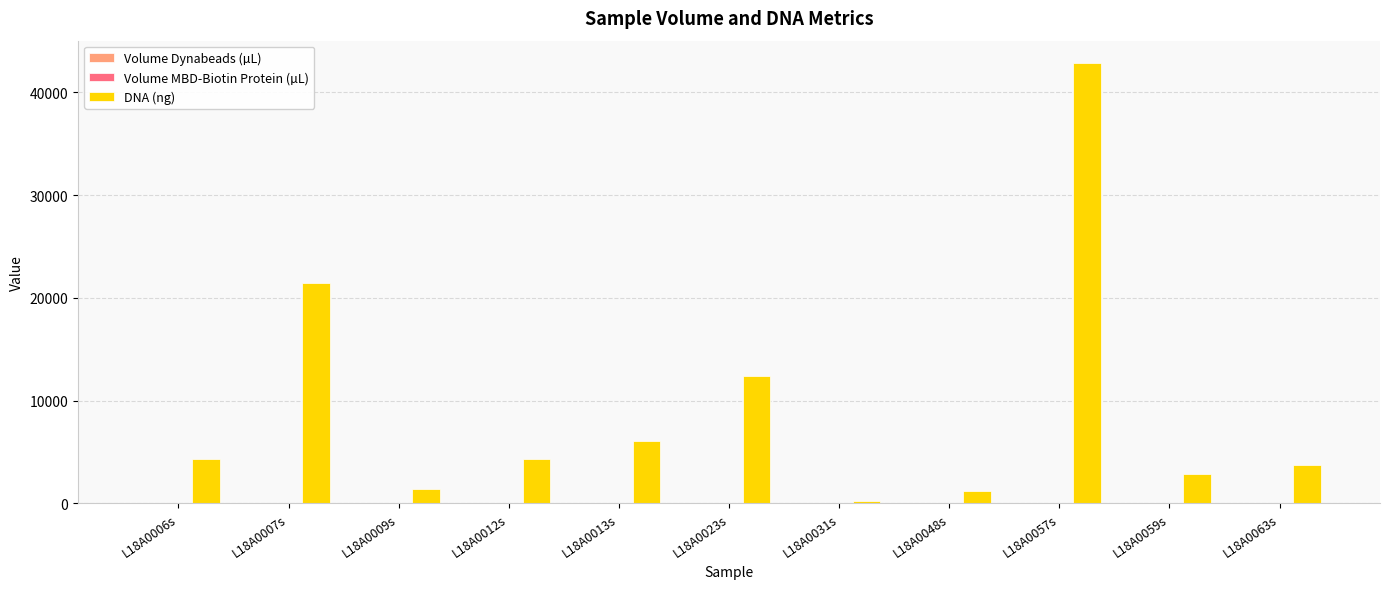

The value of DNA (ng) at L18A0012s is 1456.3. True or false?

False